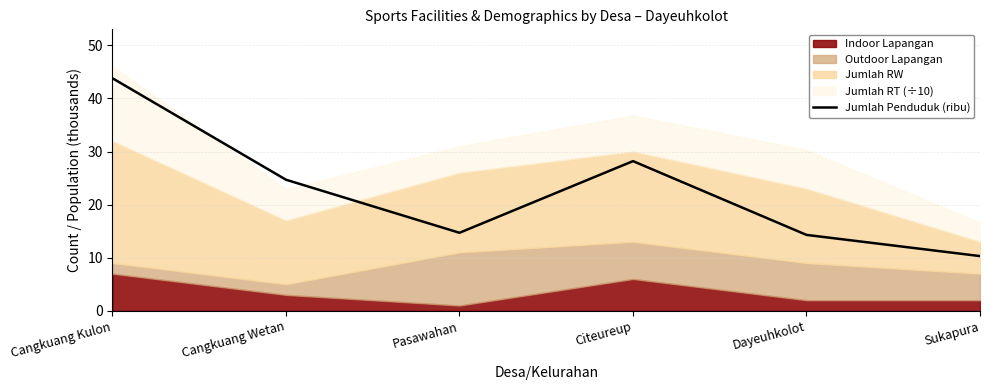

Reading left to right, list all the values displayed in this chart.

Cangkuang Kulon=43.8	Cangkuang Wetan=24.7	Pasawahan=14.7	Citeureup=28.2	Dayeuhkolot=14.3	Sukapura=10.3